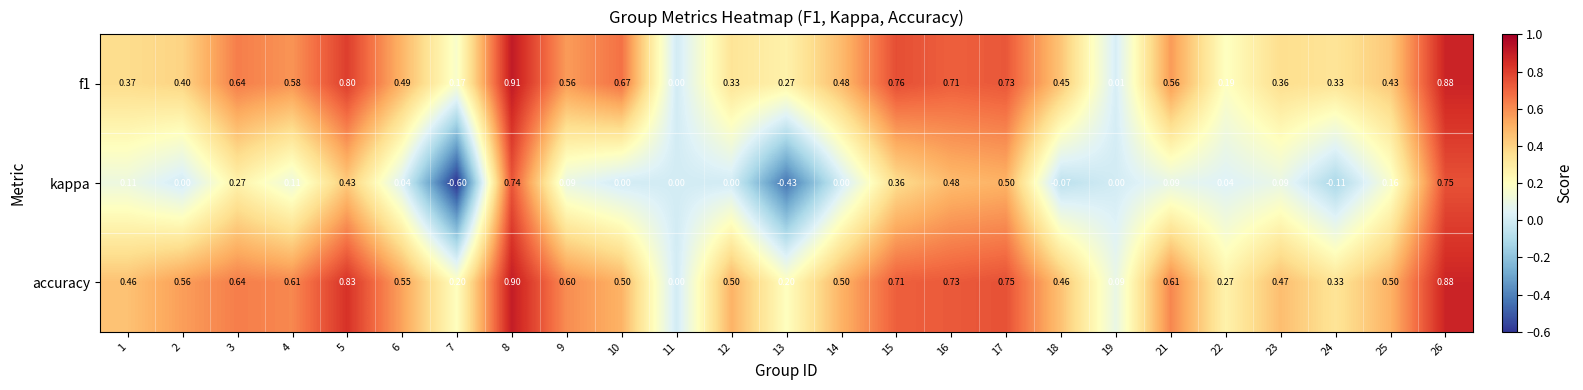

Which series changed the most between 2 and 7?

kappa